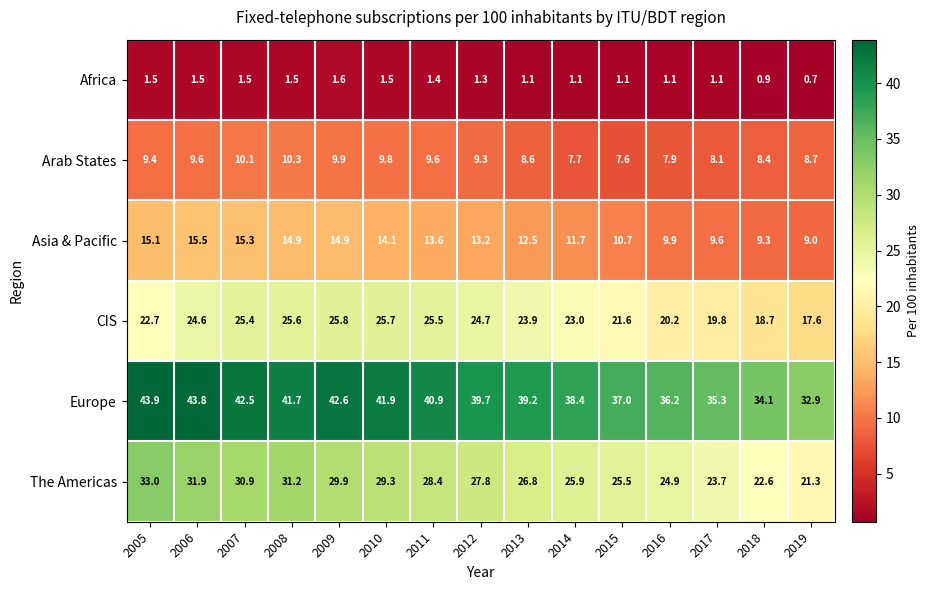

Where is Arab States nearest to the value 8?

2016